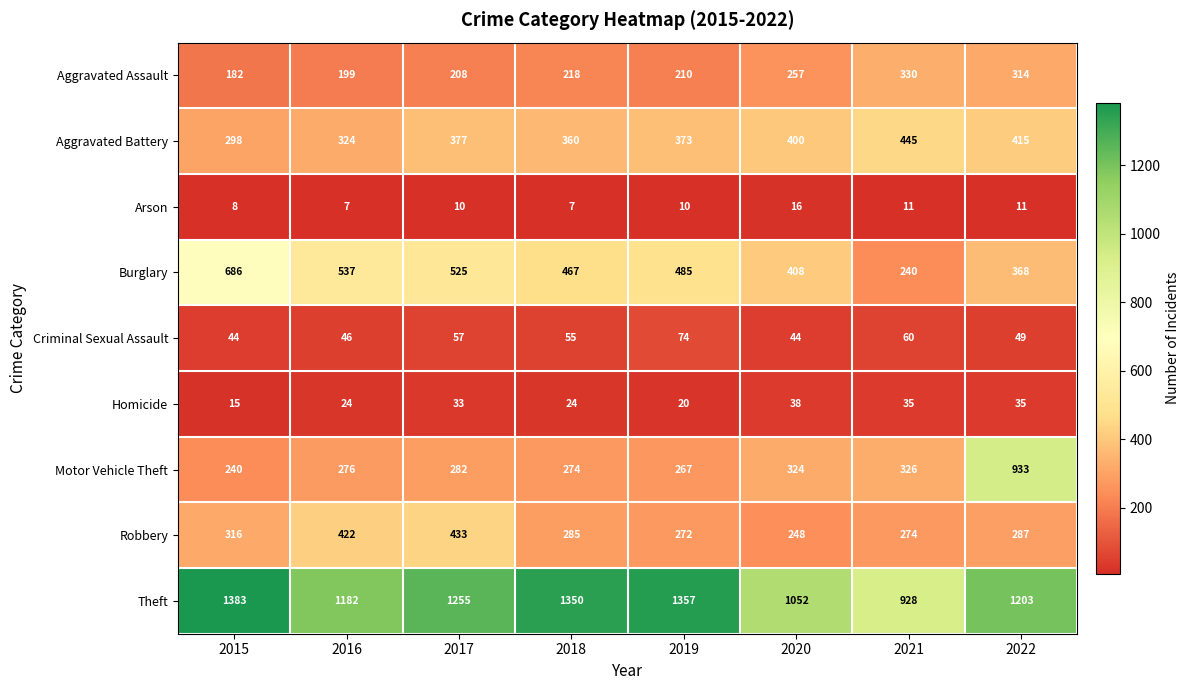

At which label is Theft closest to 1155?

2016